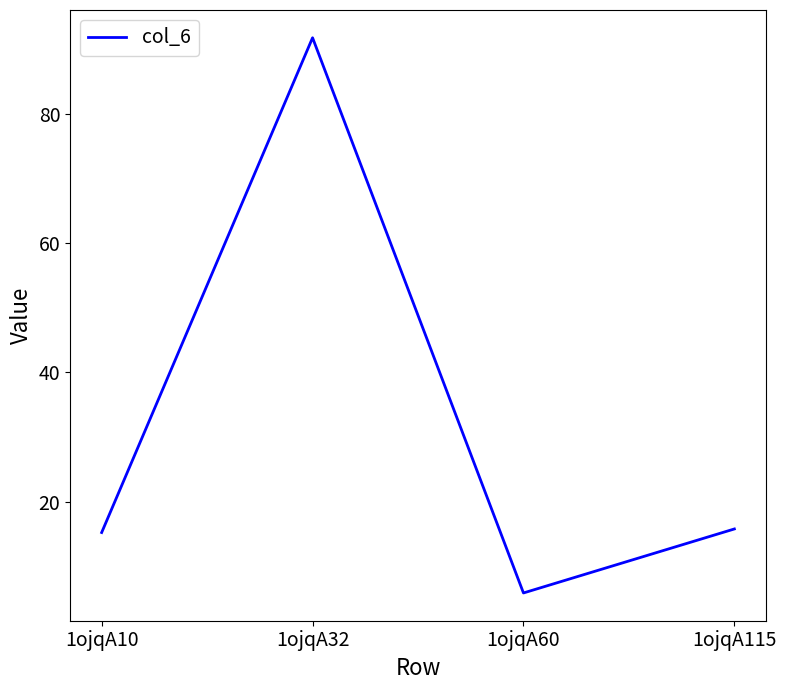

True or false: the data shows 10.2 at 1ojqA60.

False